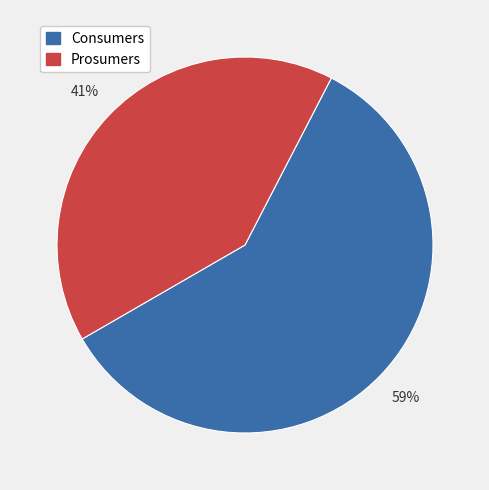

Does Consumers represent more than half of the total?

Yes